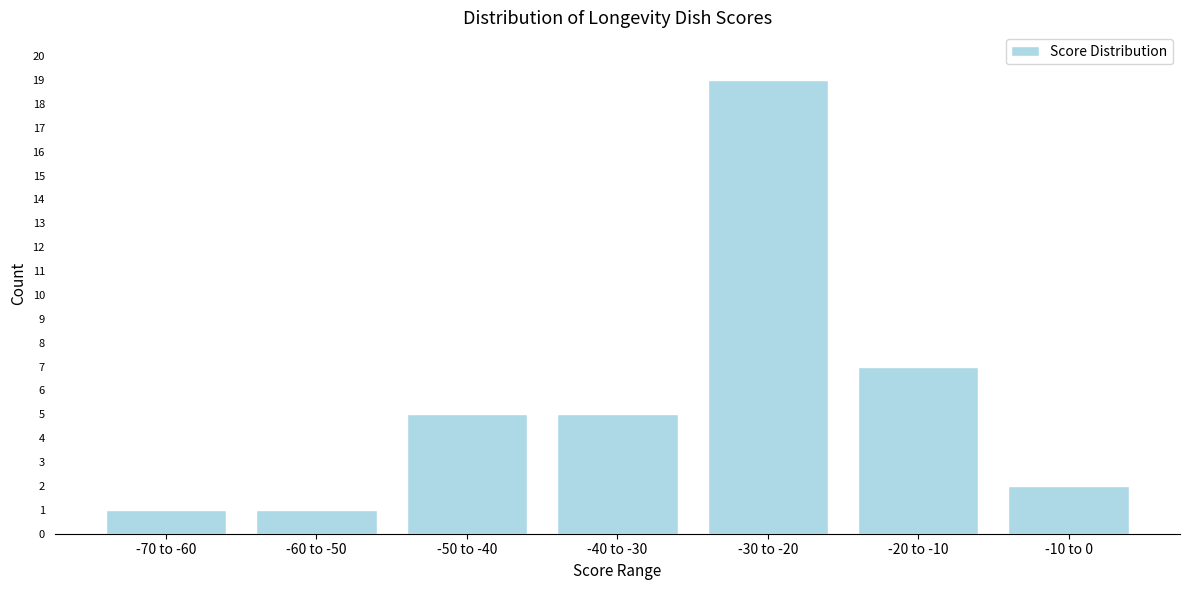

Reading left to right, extract all data points from this chart.

1	1	5	5	19	7	2